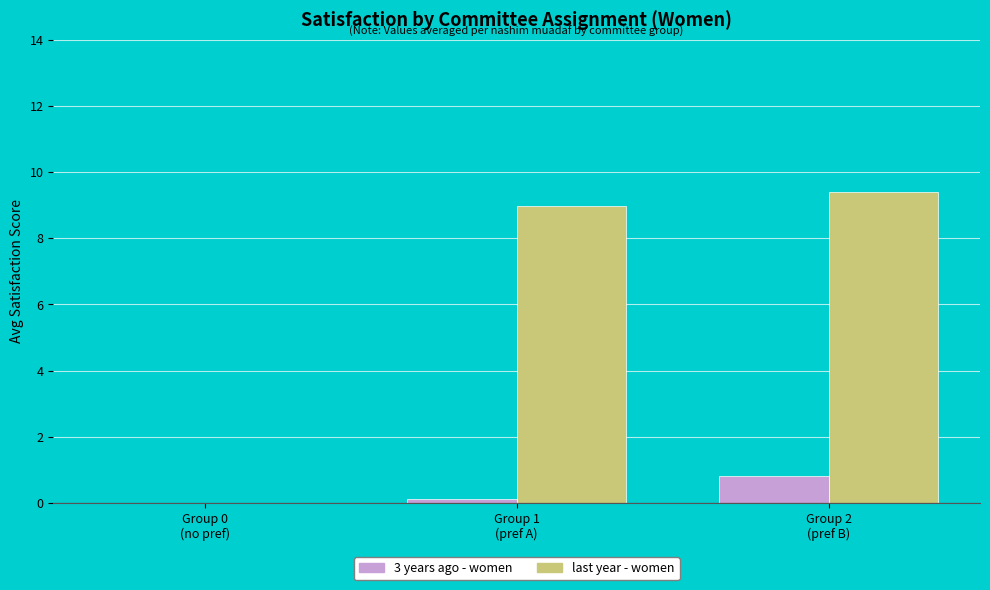

What is the maximum value shown in the chart?

9.4